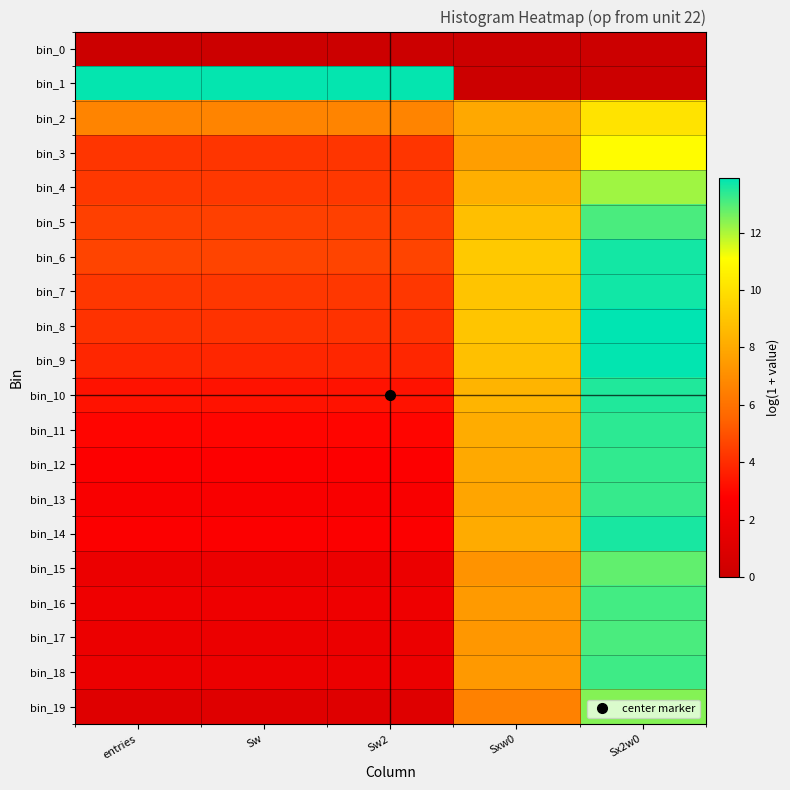

Which series has the largest range (max minus min)?

bin_1